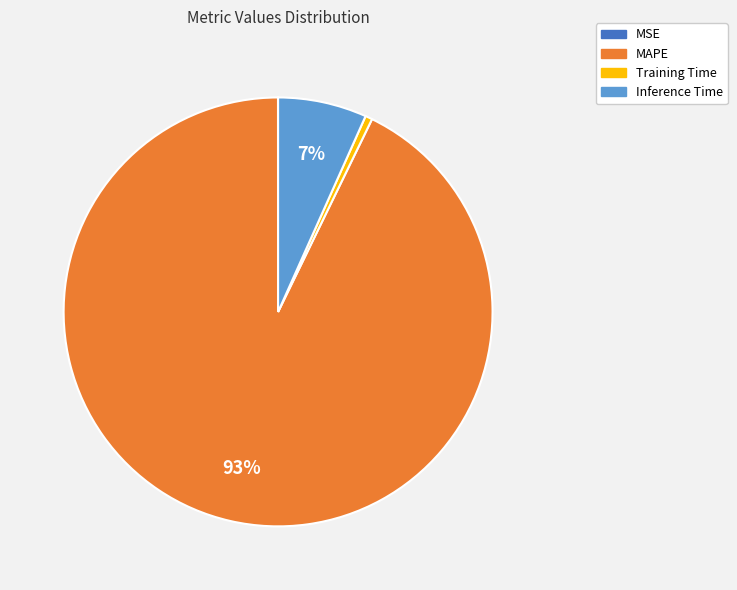

To the nearest percent, what is the combined percentage of MAPE and Training Time?

93%